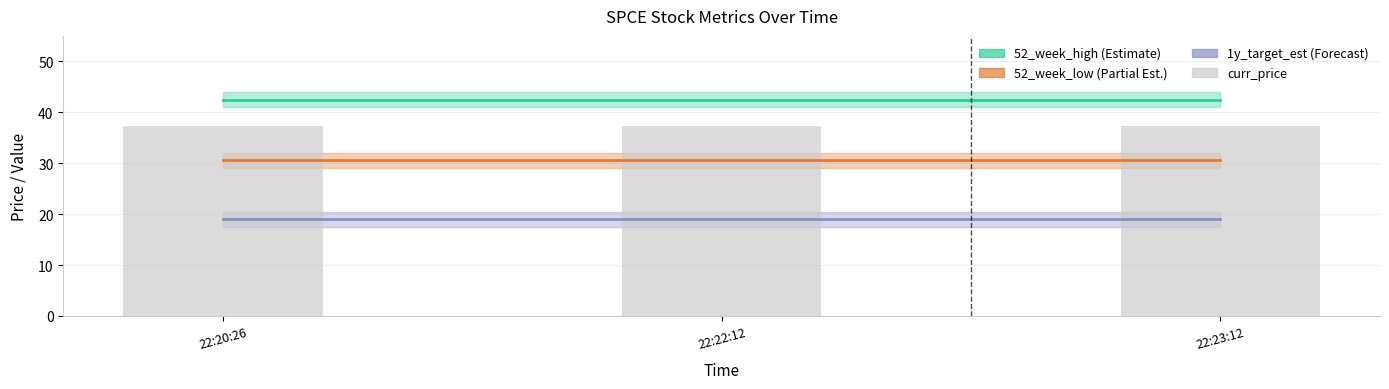

What is the value of the 52_week_high bar at the 2nd from the left?

42.5